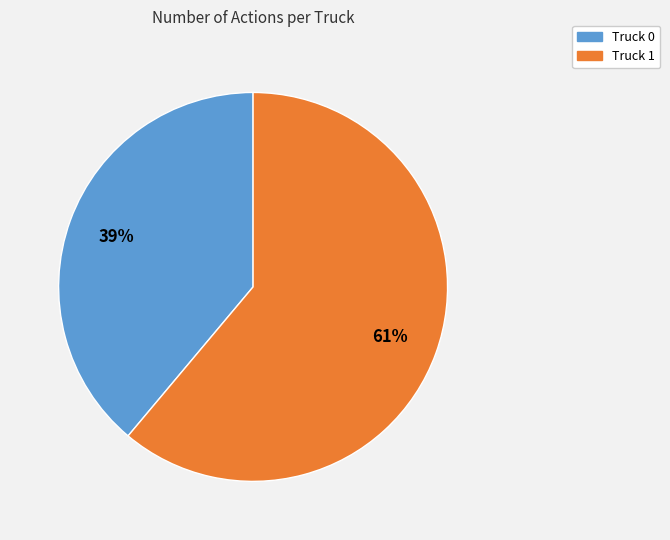

Which category has the smallest portion of the pie?

Truck 0